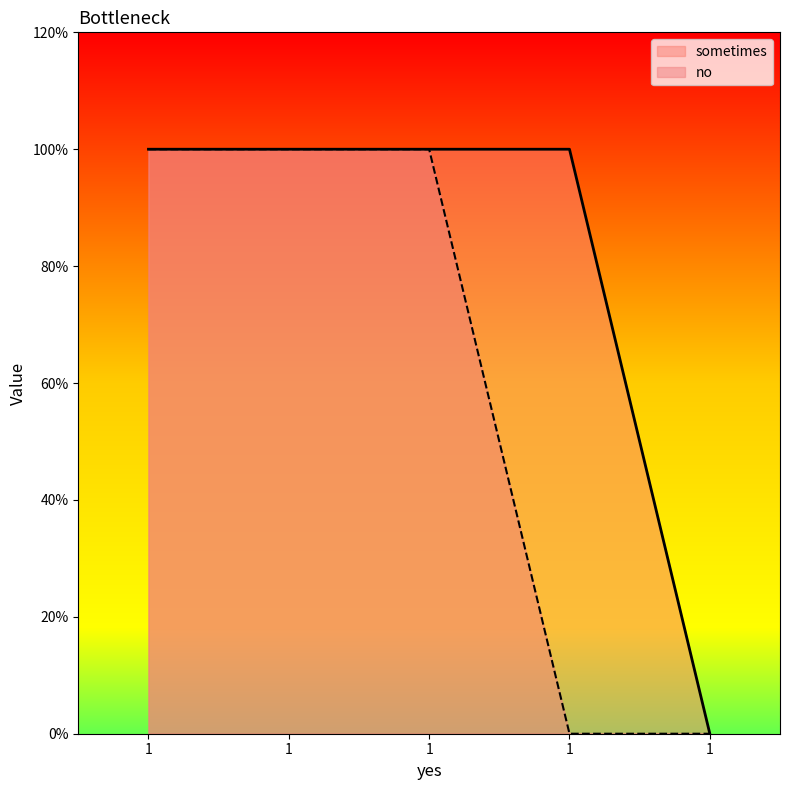

True or false: no has a value of 1 at 1.

False